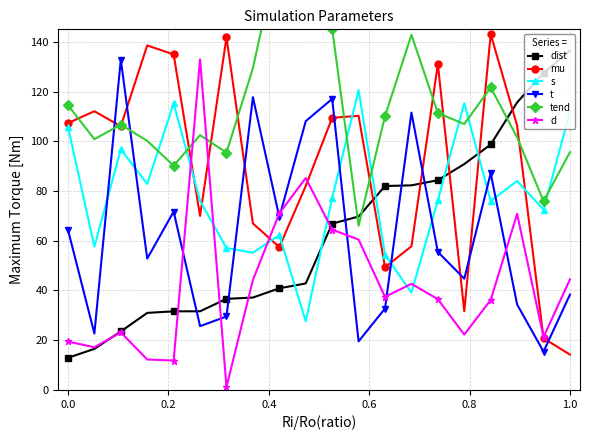

The value of mu at 0.0 is 160.1. True or false?

False